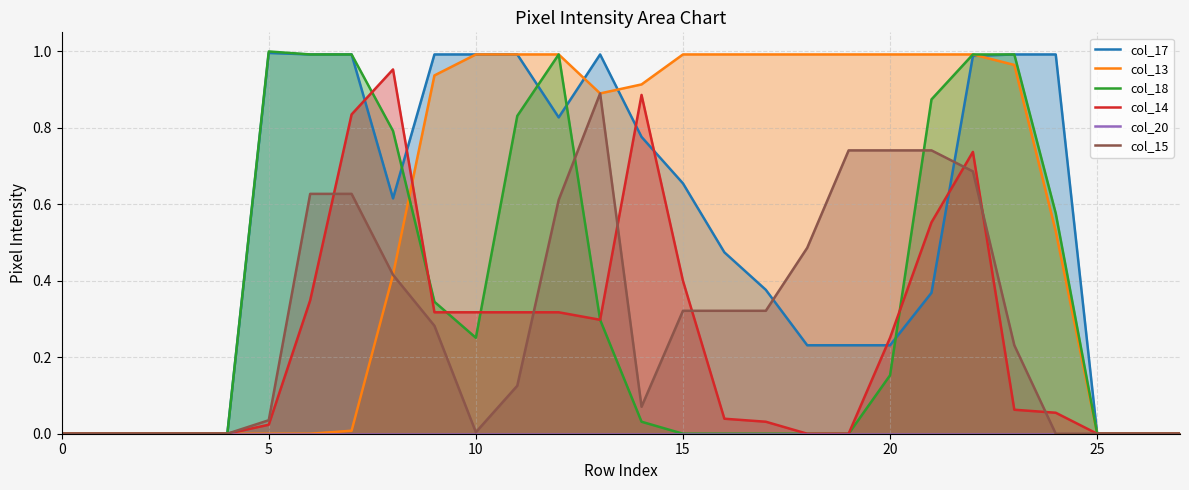

What is the spread (max minus min) of values at 9?

1.0